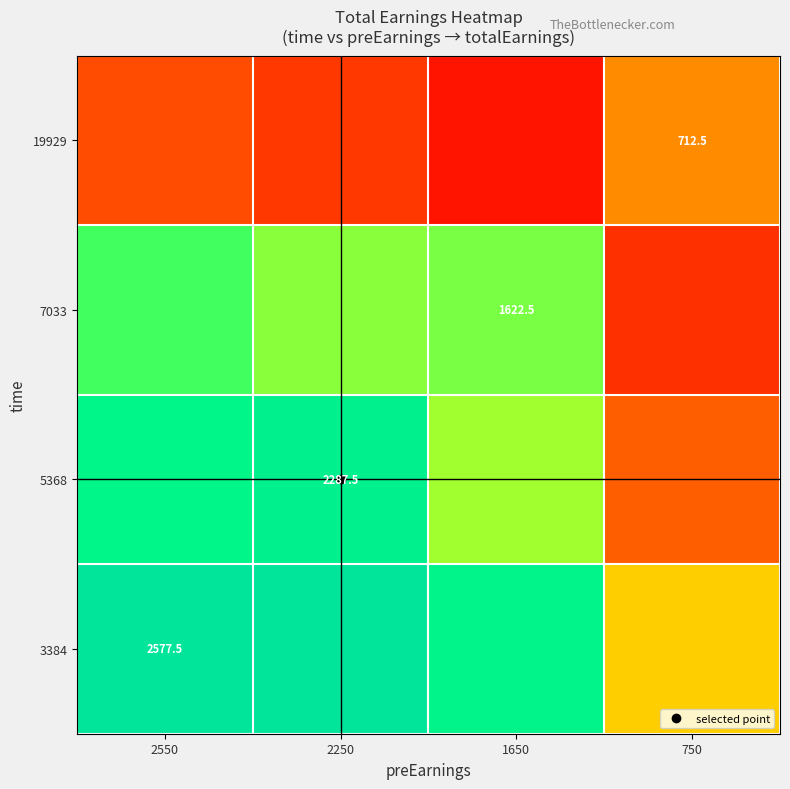

The value of 7033 at 2550 is 0.3. True or false?

False